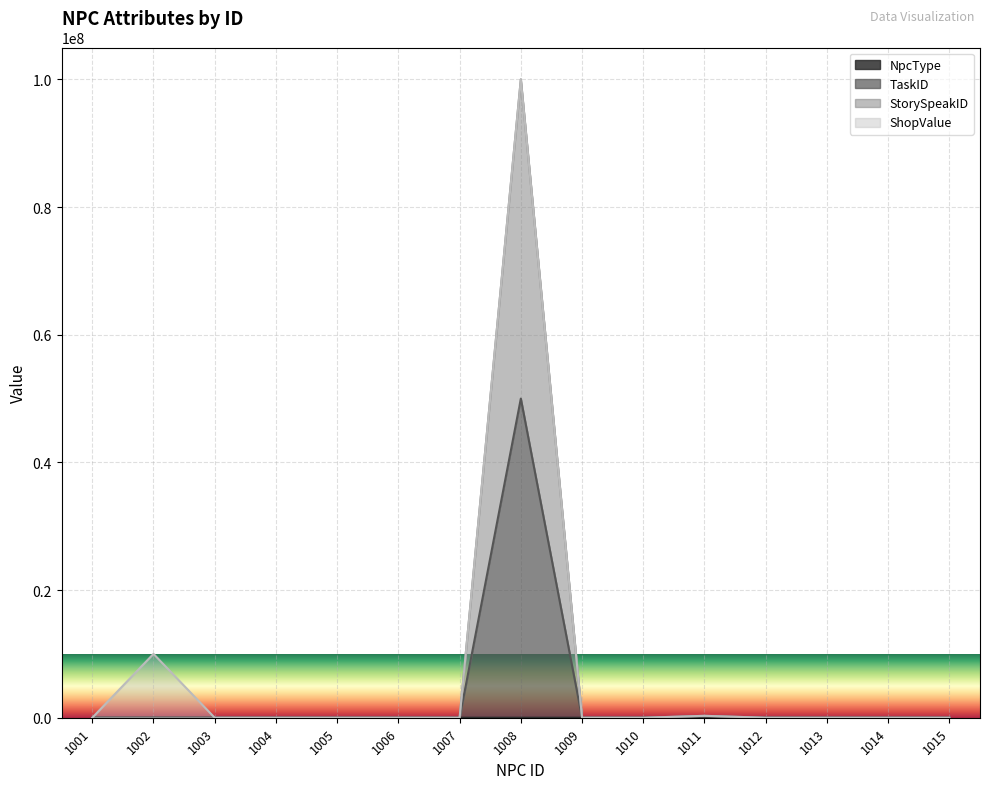

What is the value of the NpcType point at the 9th from the left?

2